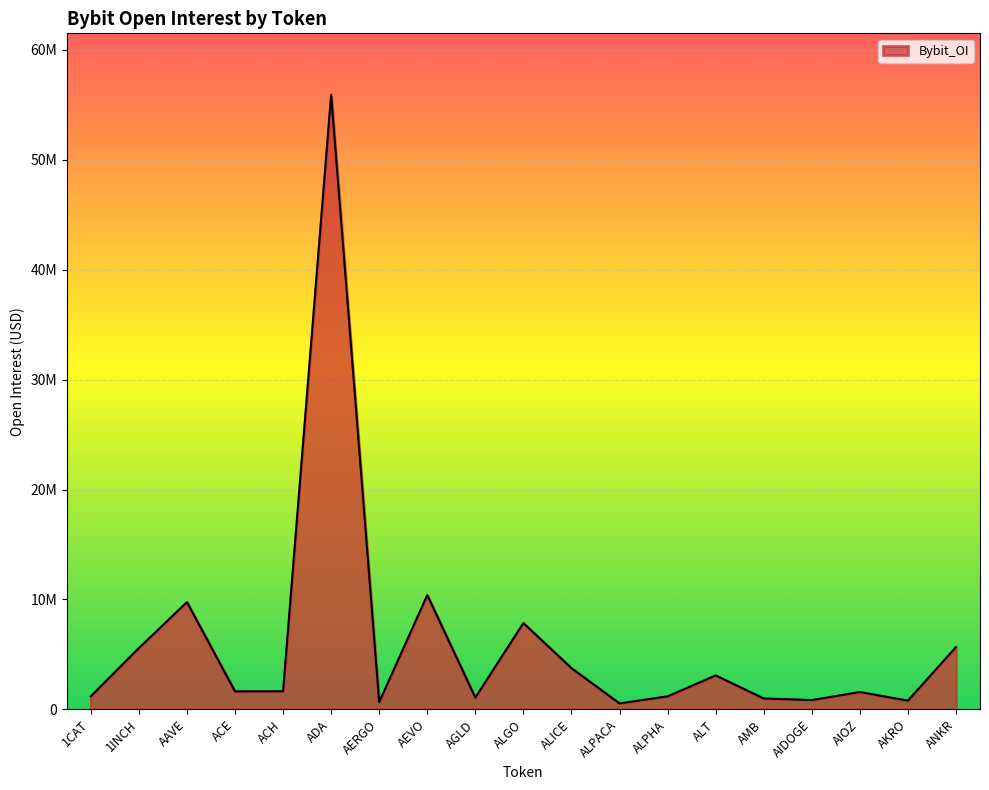

What is the ratio of the value at AMB to the value at 1CAT?

0.8